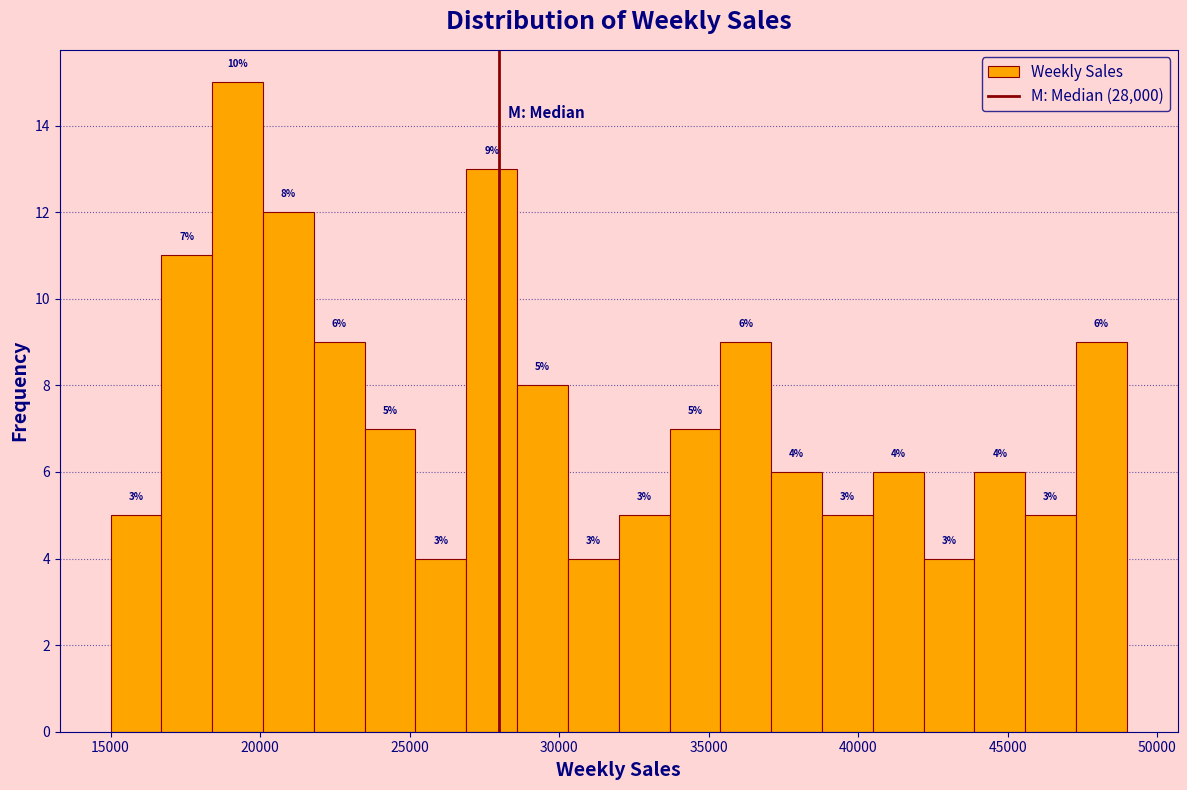

Around what value on the x-axis is the tallest bar? Give the approximate position of its centre, as read against the axis.

19000